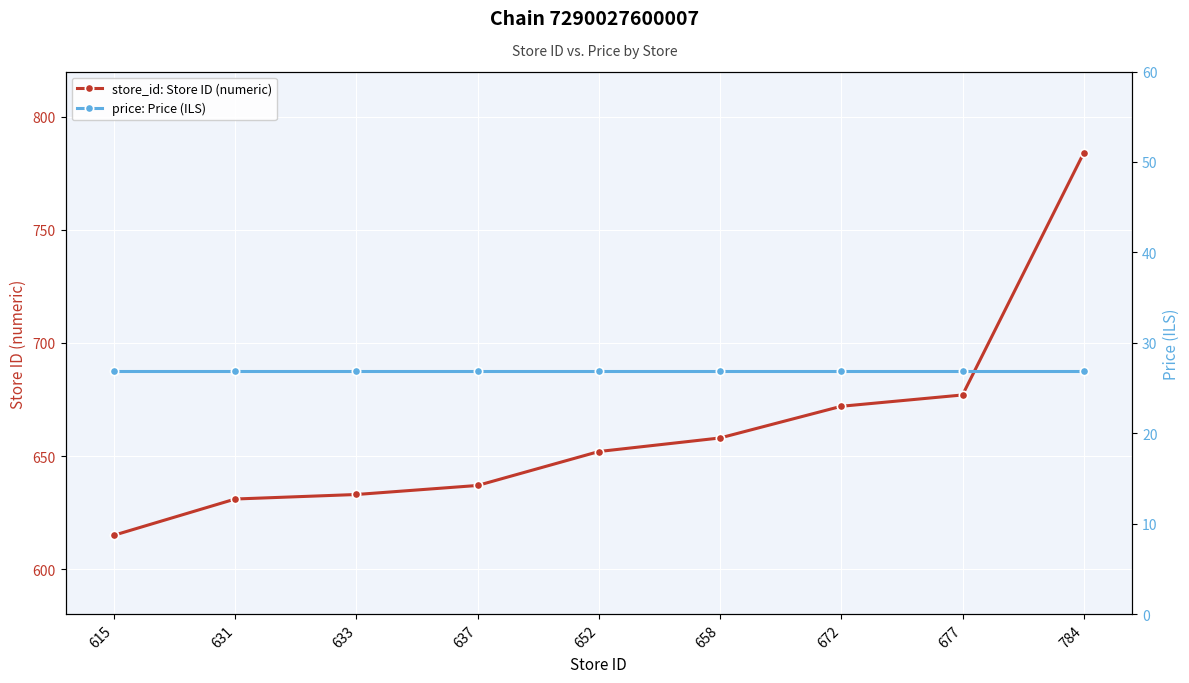

What is the approximate value of price: Price (ILS) at 672?

26.9